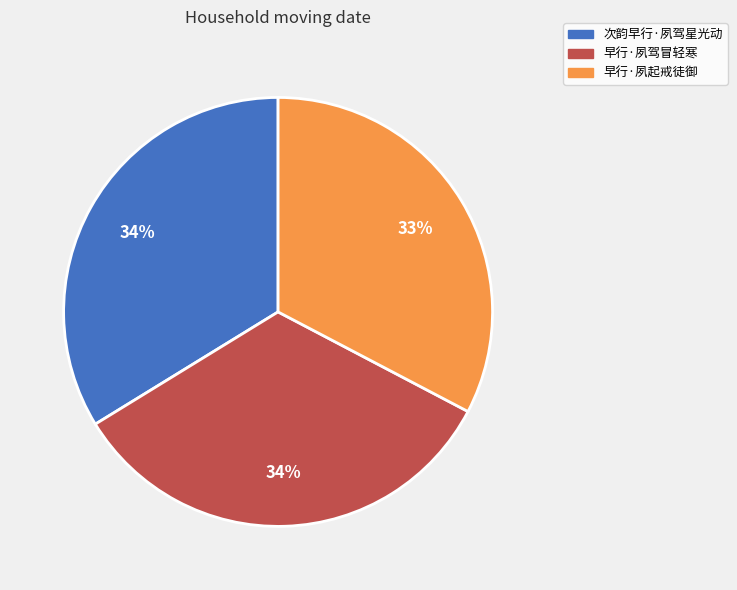

To the nearest percent, what is the difference between the largest and smallest slice percentages?

1%